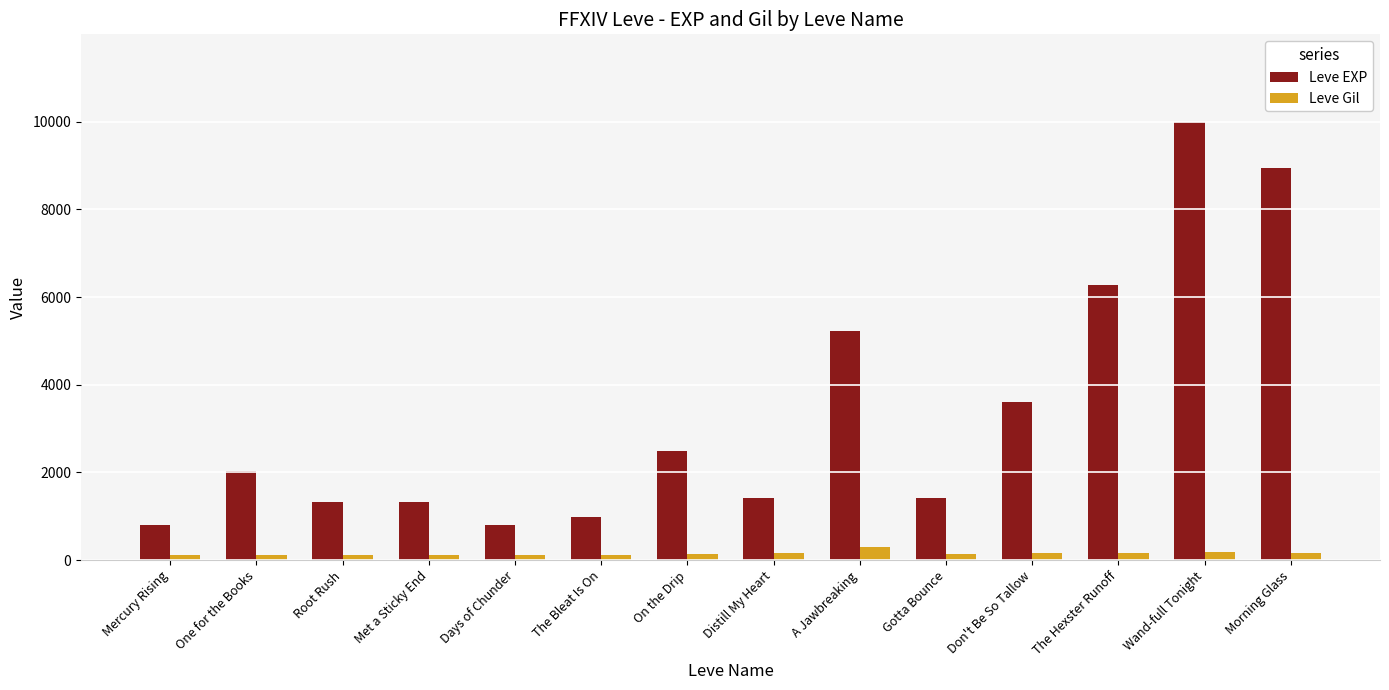

What is the maximum value shown in the chart?

9990